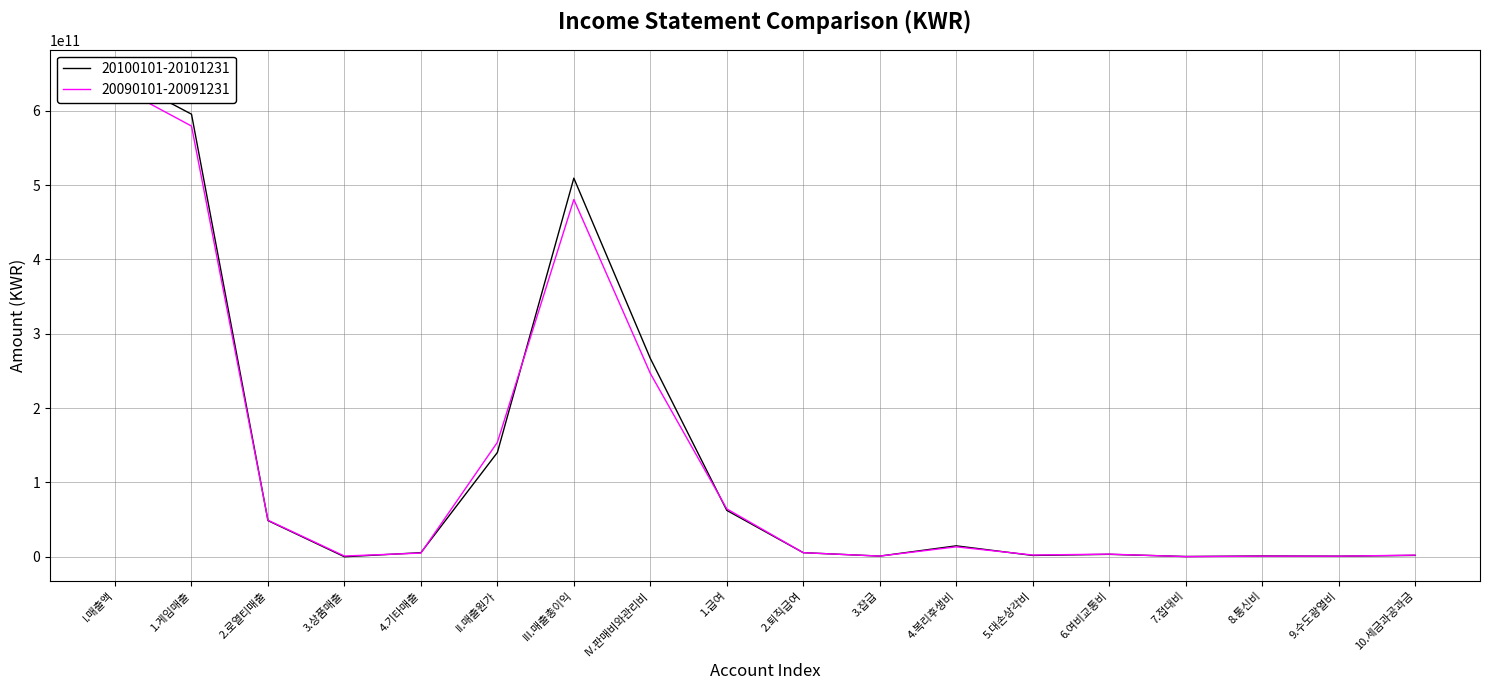

What is the sum of all 20100101-20101231 values?

2309080876944